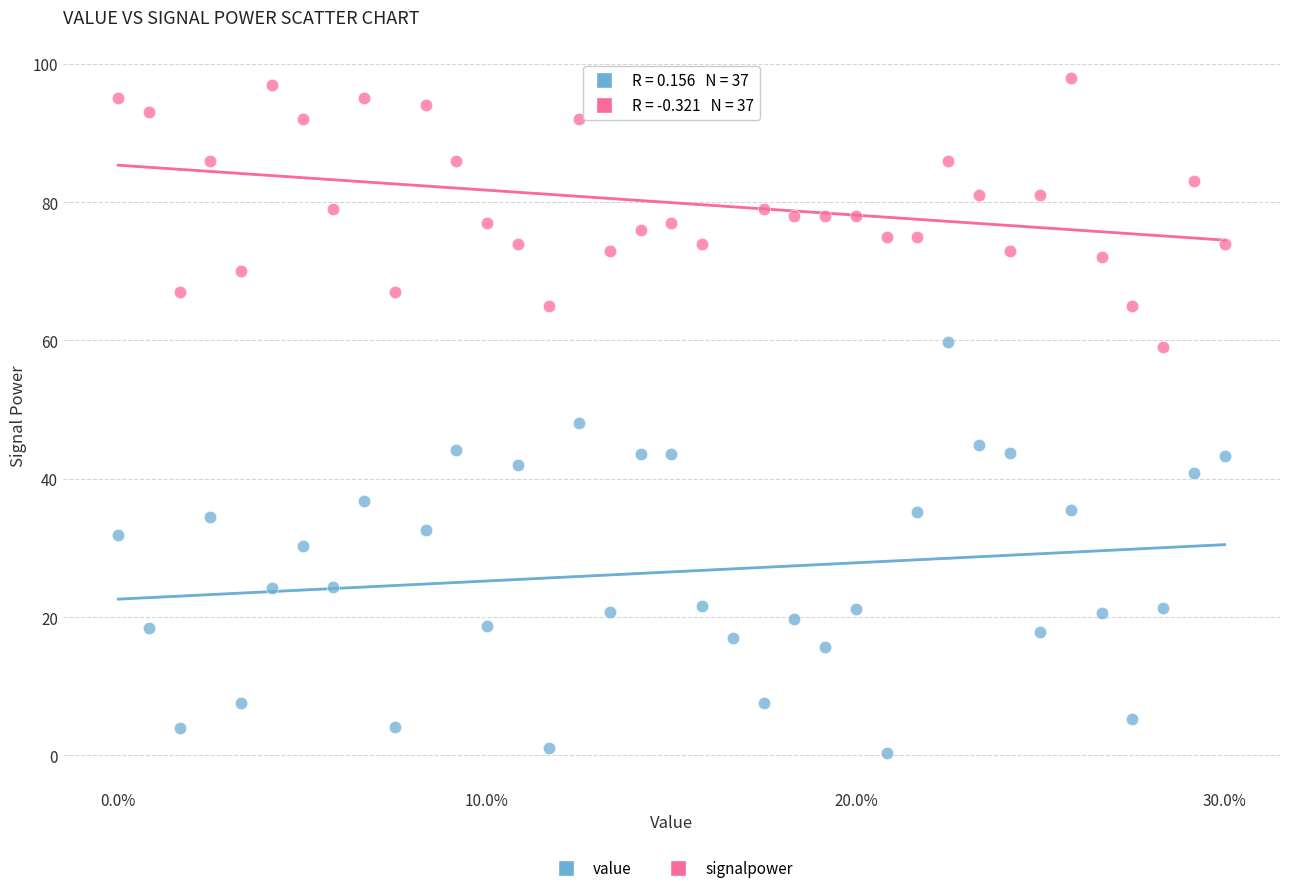

Which series contains the highest Y value?

signalpower